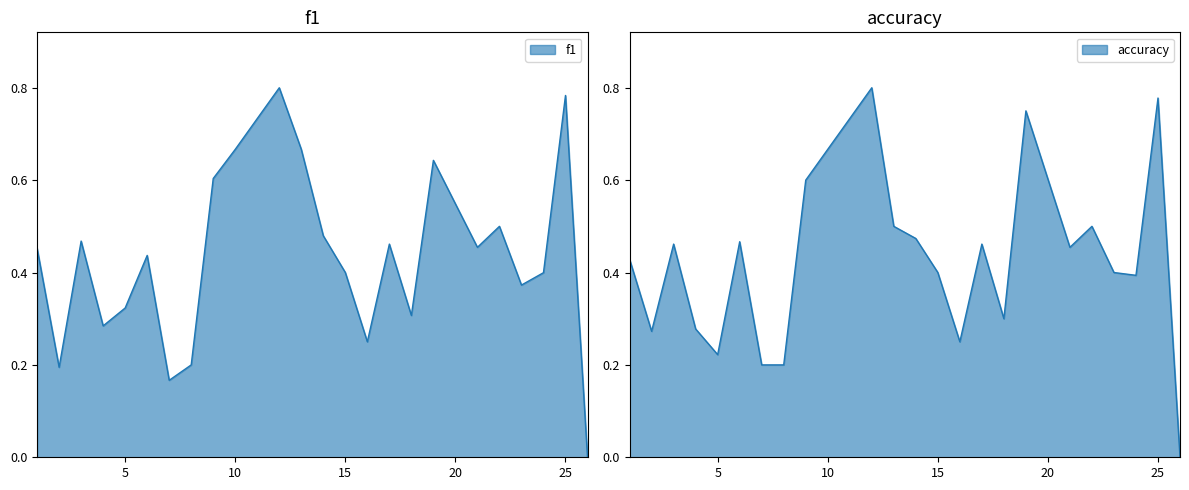

Does the chart display data point markers on the line(s)?

No